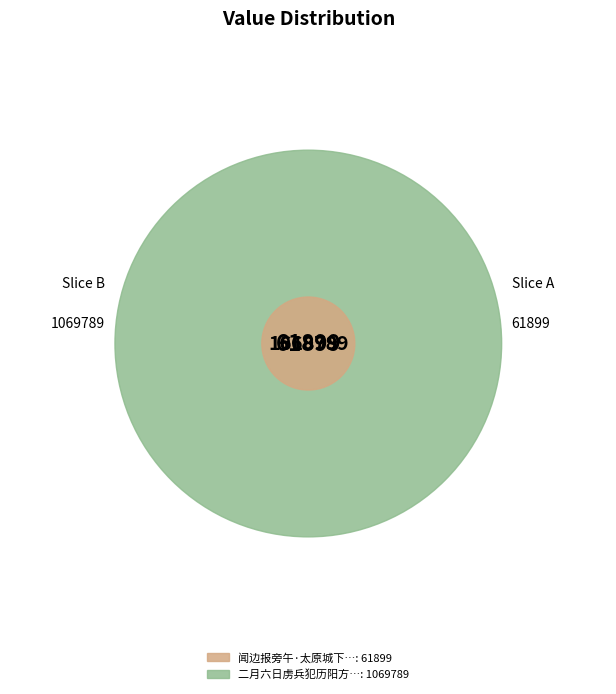

Which has a higher value, 二月六日虏兵犯历阳方出师客自吴江来有寄声道湖山之适趣其归者慨然写怀 or 闻边报旁午·太原城下虏兵屯?

二月六日虏兵犯历阳方出师客自吴江来有寄声道湖山之适趣其归者慨然写怀